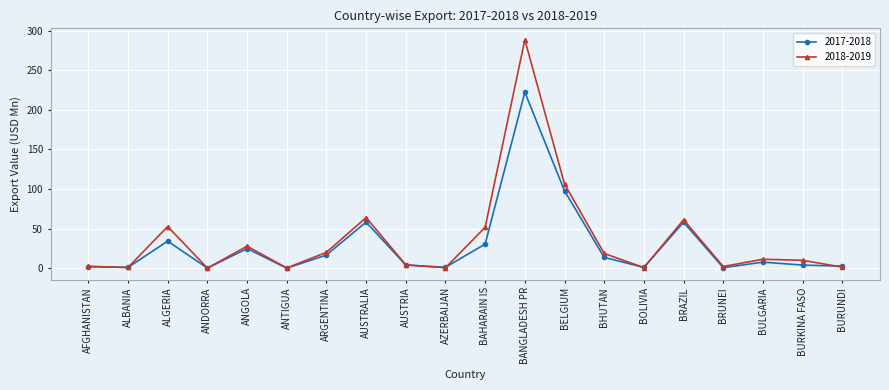

What is the total value across all series at ALGERIA?

86.7